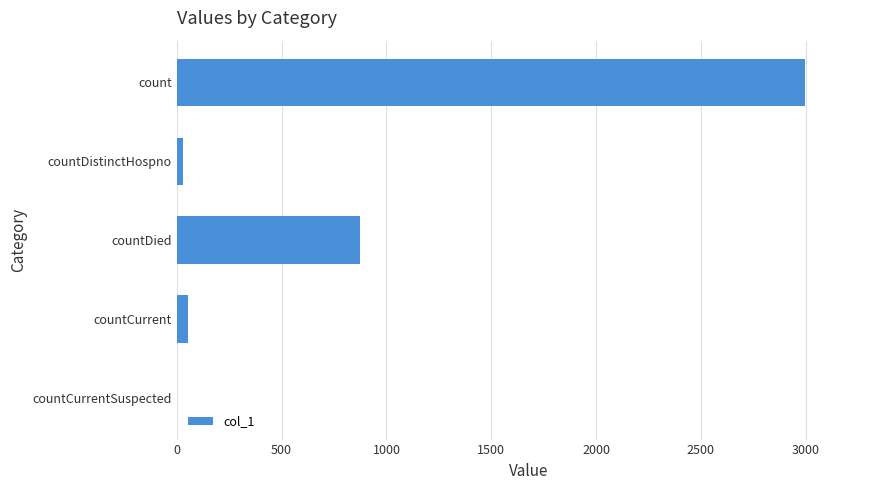

What is the sum of all values?

3953